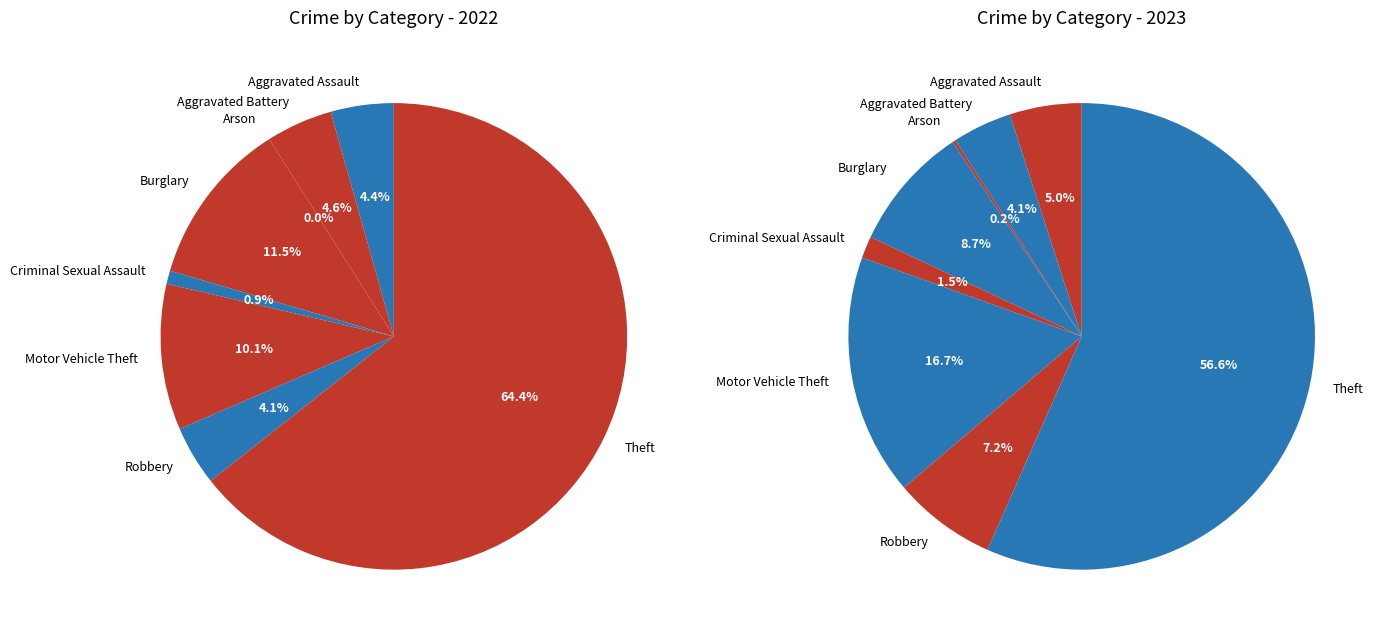

Count the number of slices in the pie.

8